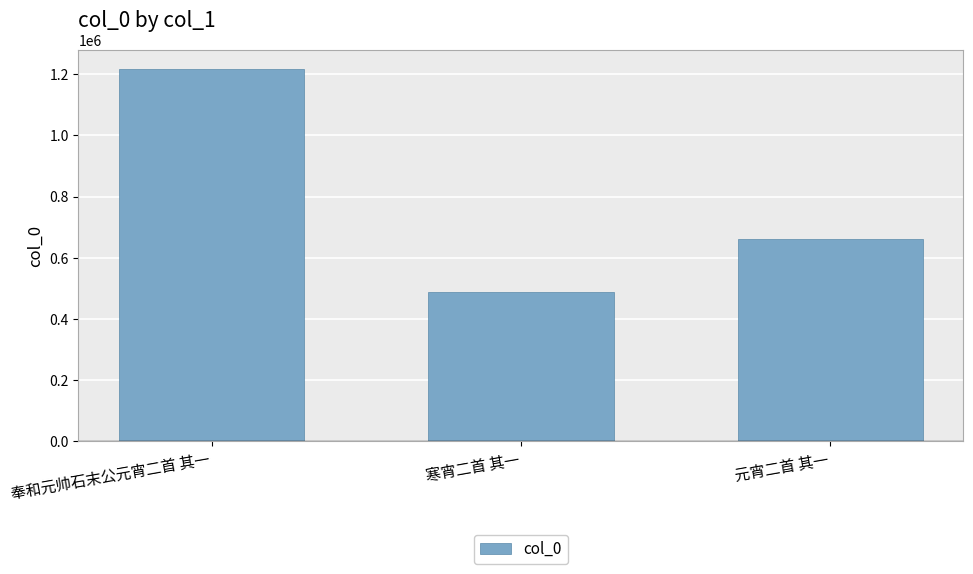

What is the smallest value displayed?

487347